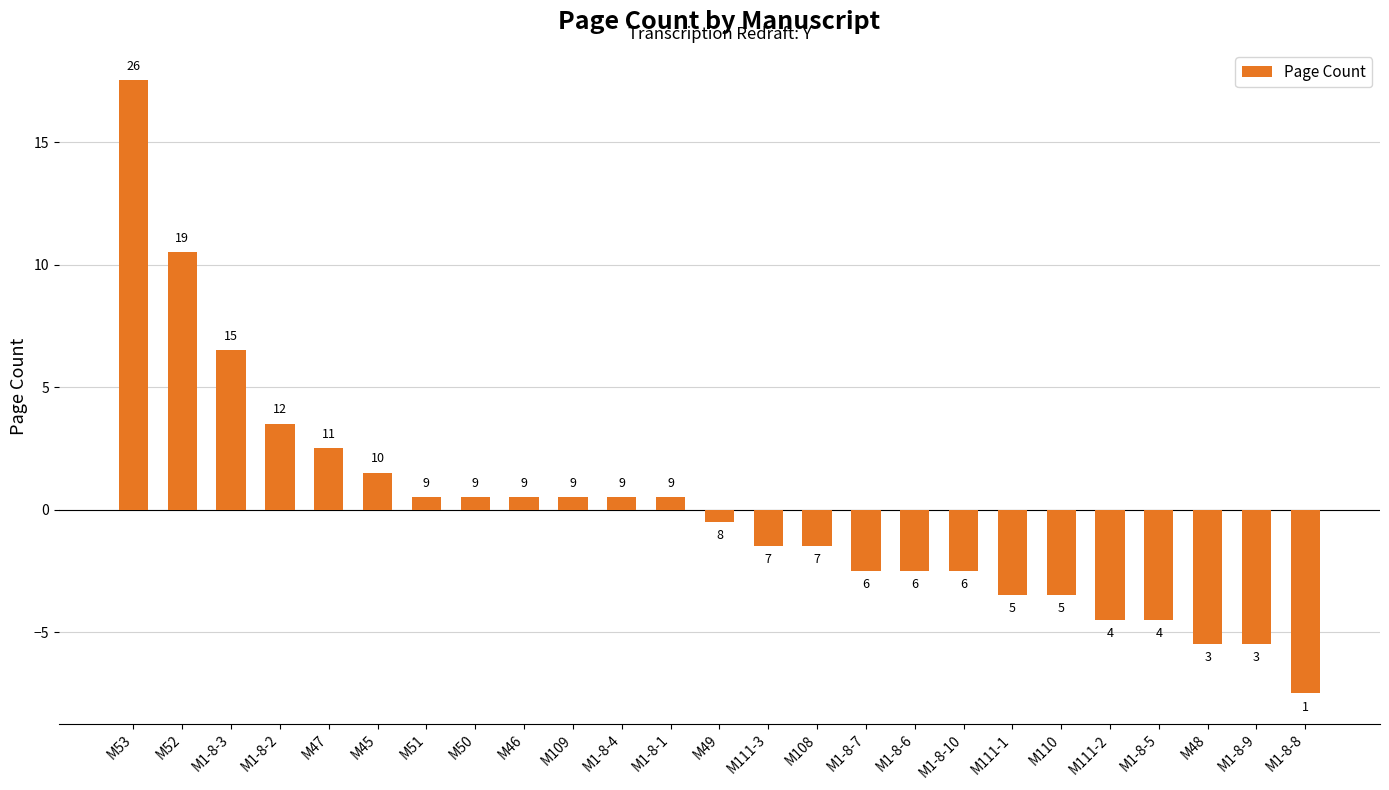

Where is the data nearest to the value 5?

M1-8-2